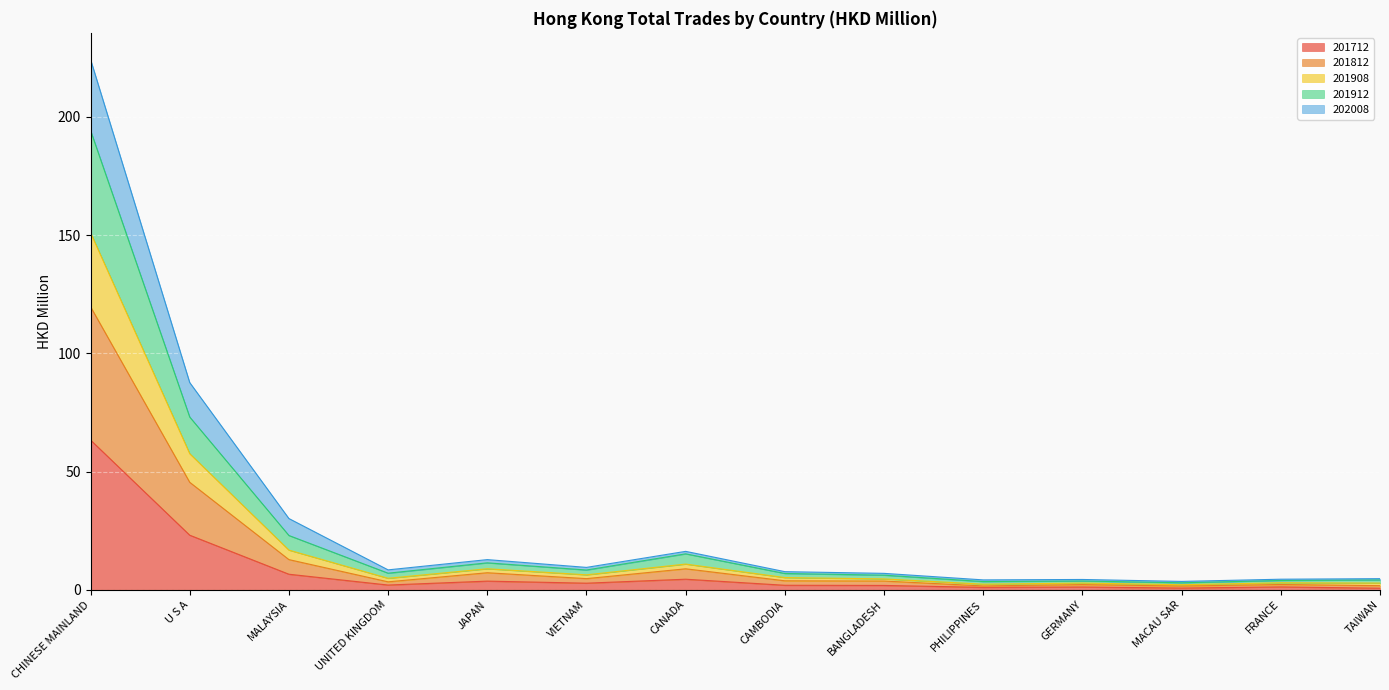

Which has a higher value, VIETNAM or PHILIPPINES?

VIETNAM